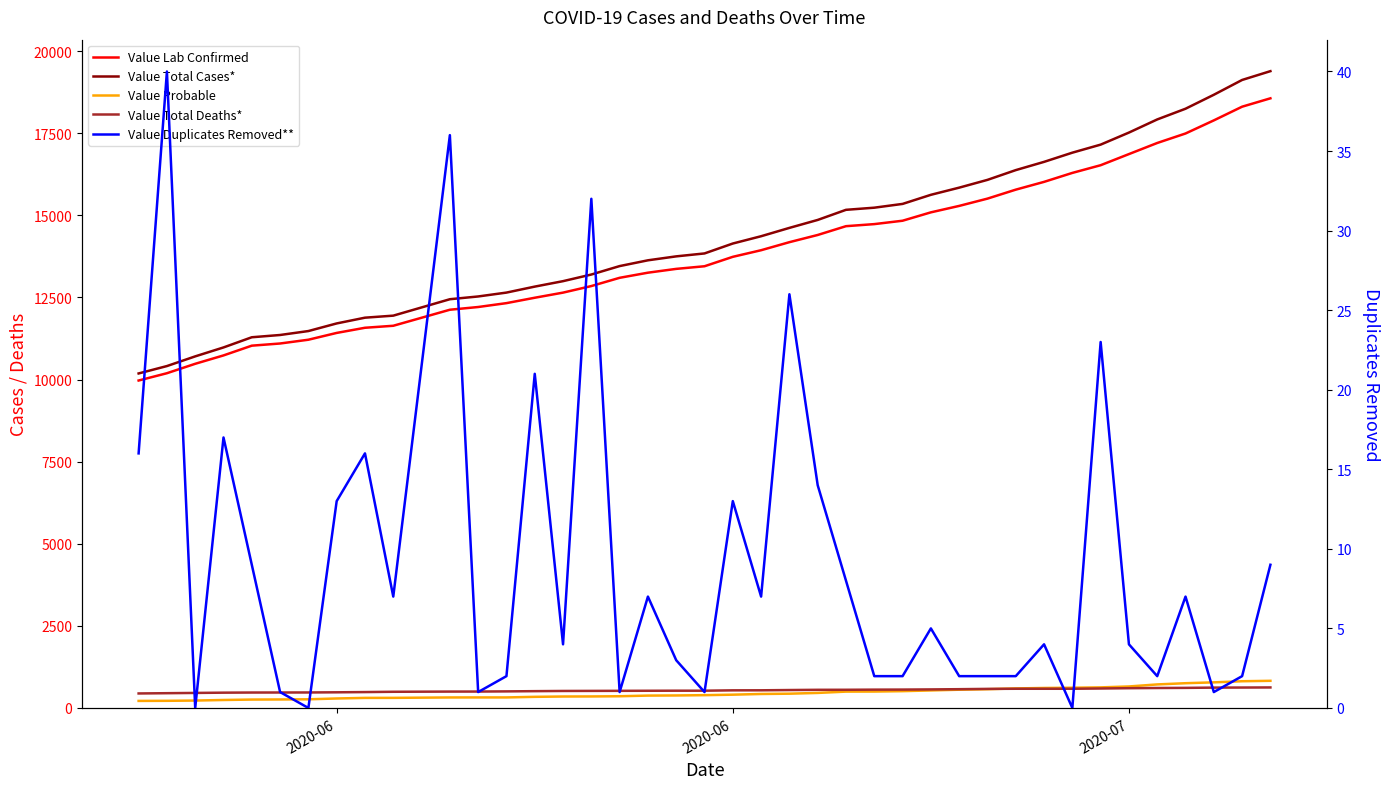

True or false: Value Probable and Value Duplicates Removed** cross at least once.

False